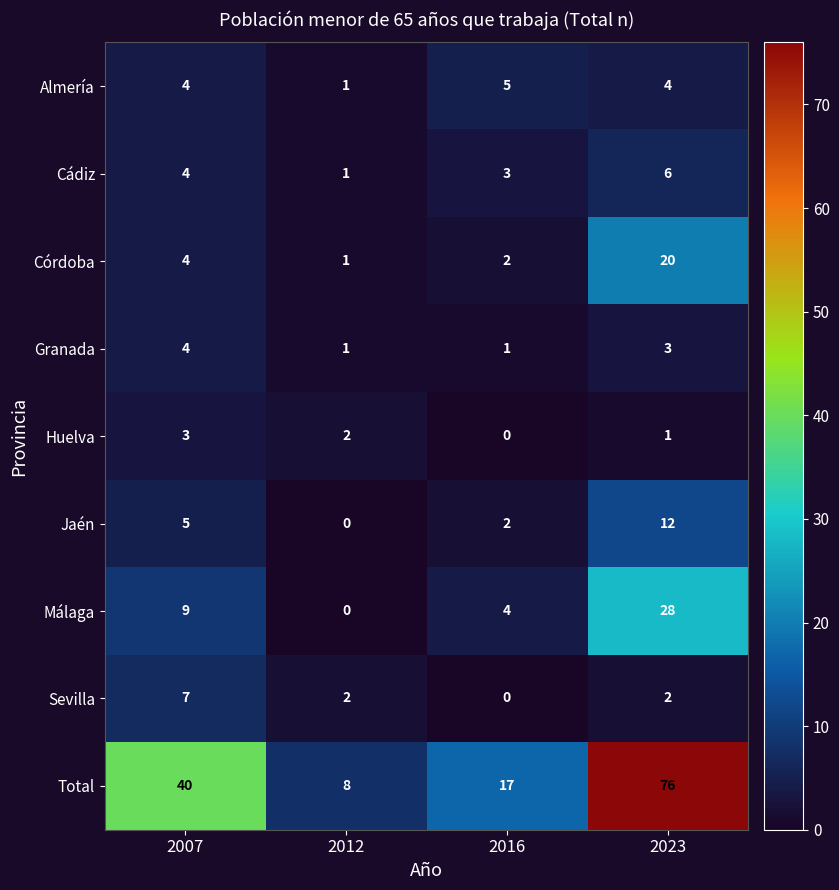

True or false: Córdoba has a value of 4 at 2007.

True